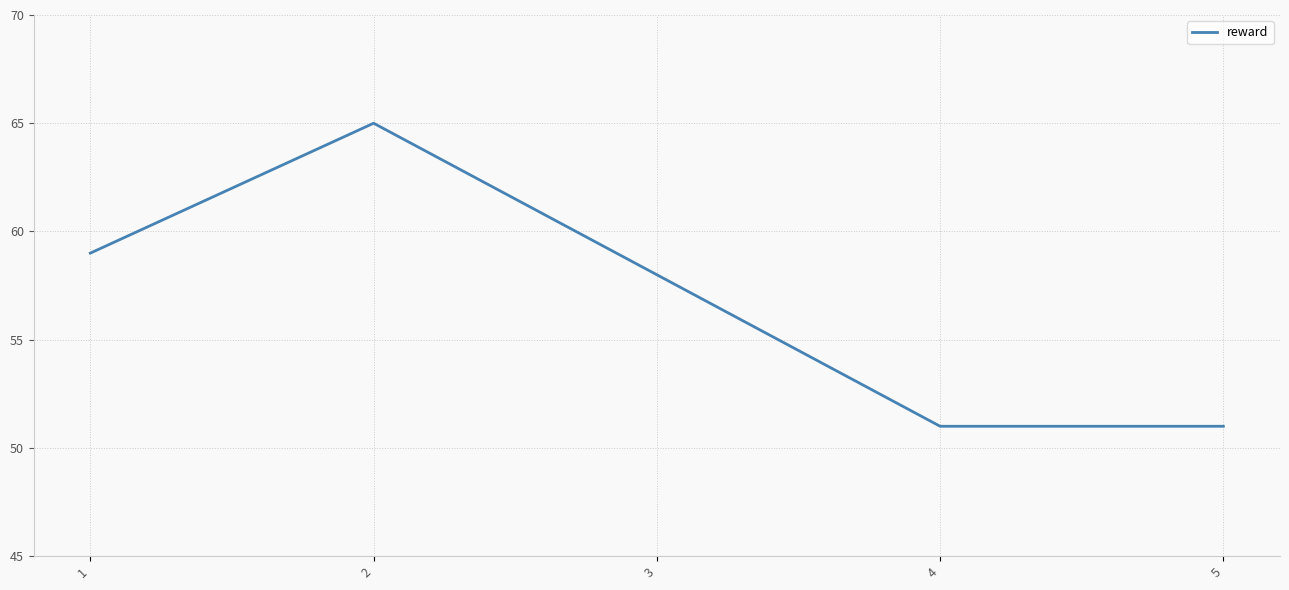

Read the value at 5, to the nearest 5.

50